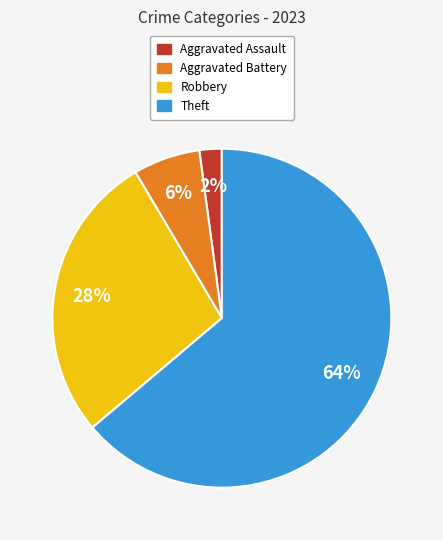

Which has a higher value, Theft or Robbery?

Theft